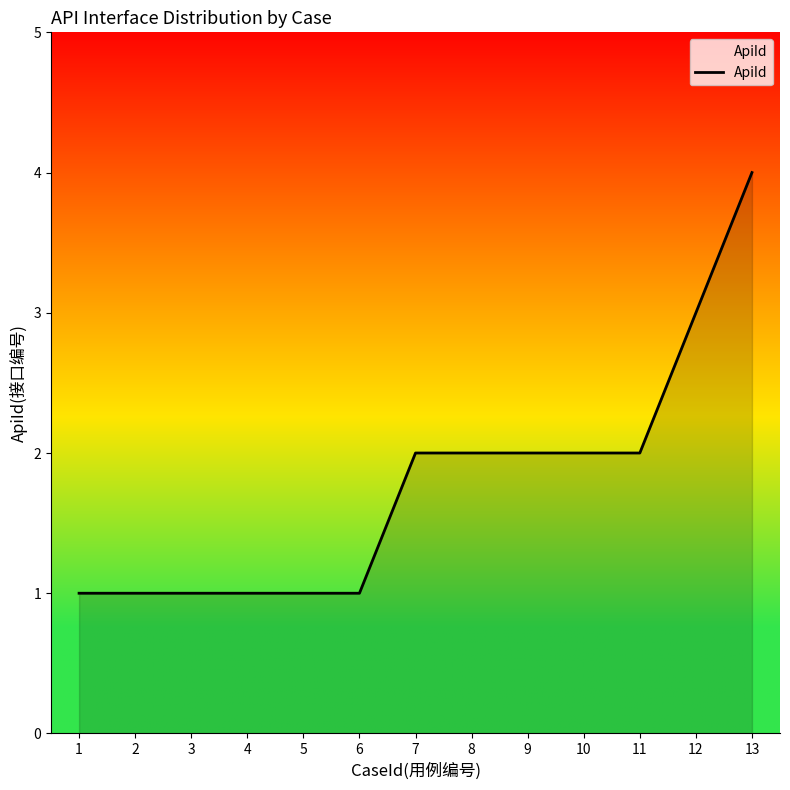

How many lines are shown in the chart?

1